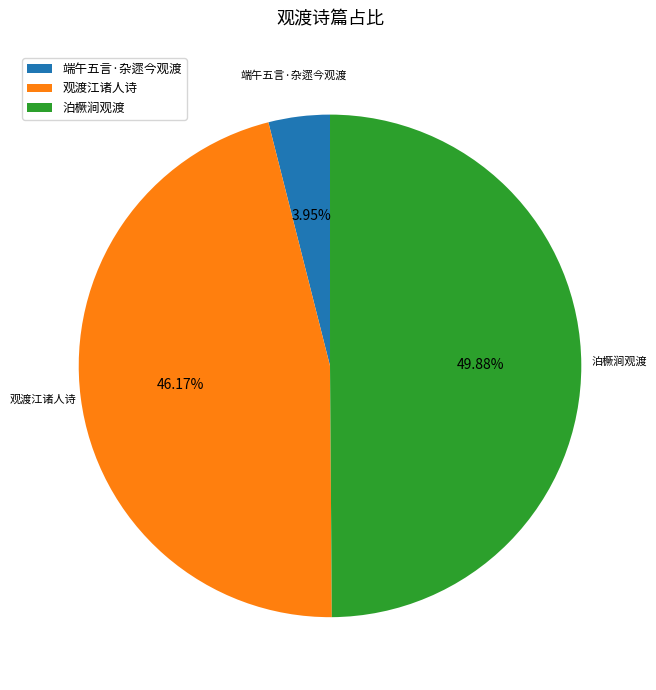

What is the smallest slice in the pie chart?

端午五言·杂遝今观渡